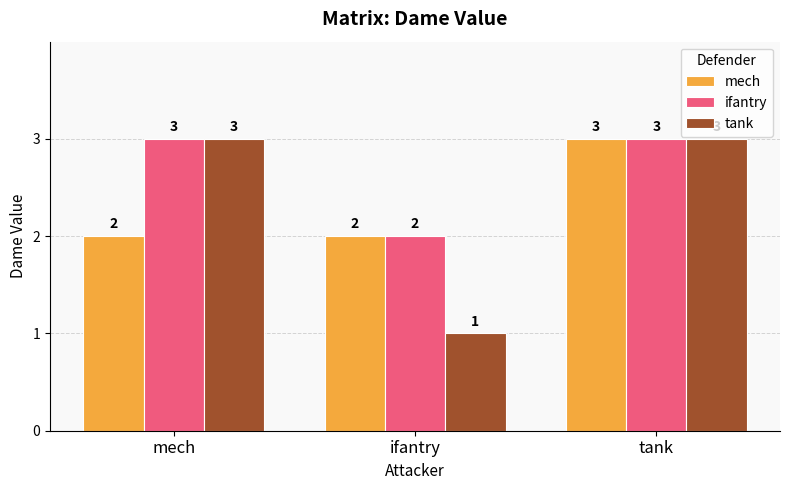

The value of ifantry at ifantry is 4. True or false?

False